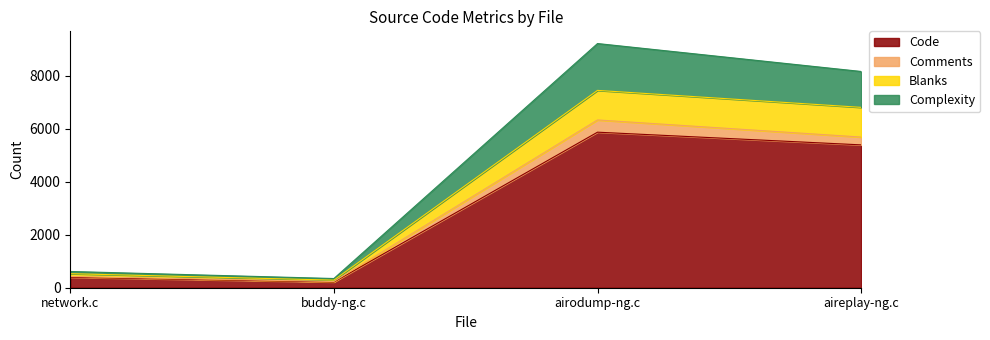

At which category is the sum across all series the highest?

airodump-ng.c